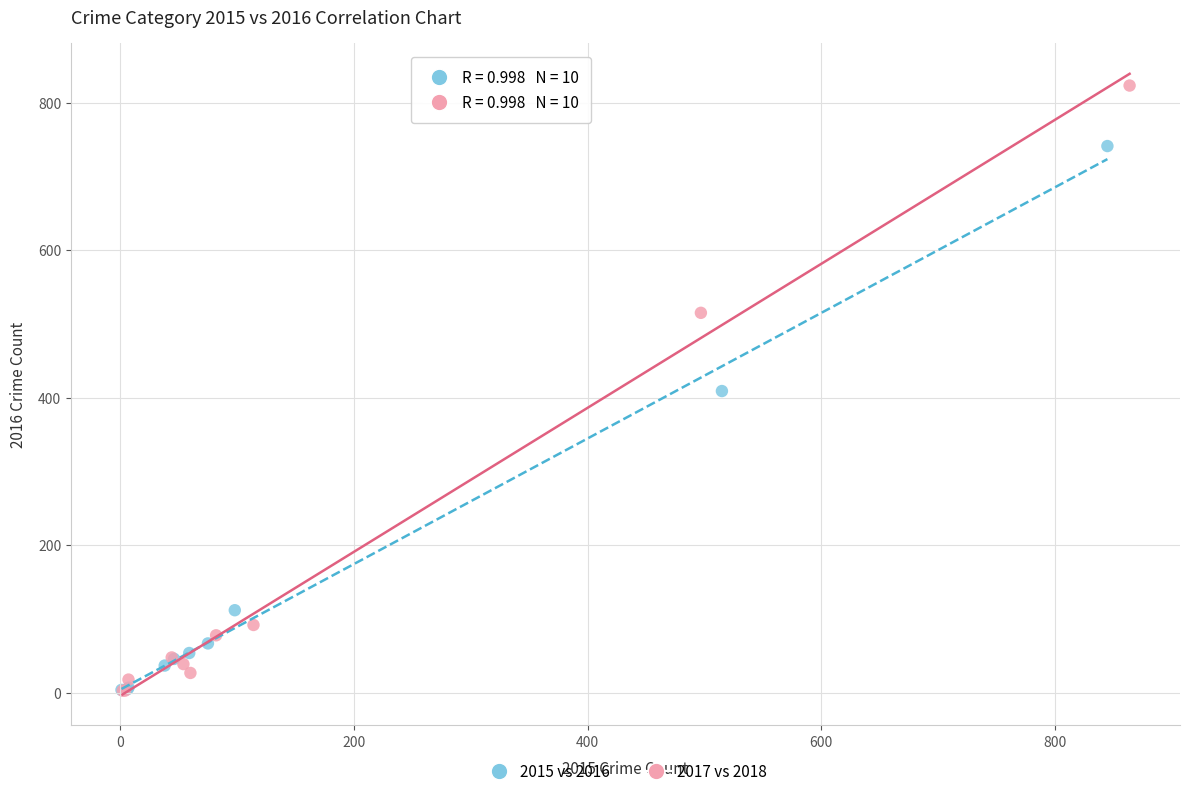

Which series reaches the maximum Y coordinate?

2017 vs 2018